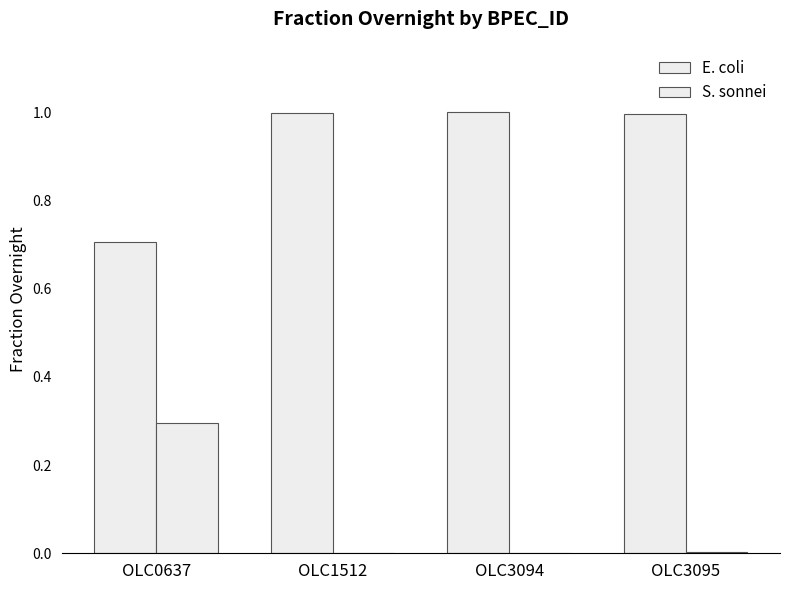

How many groups of bars are there?

4